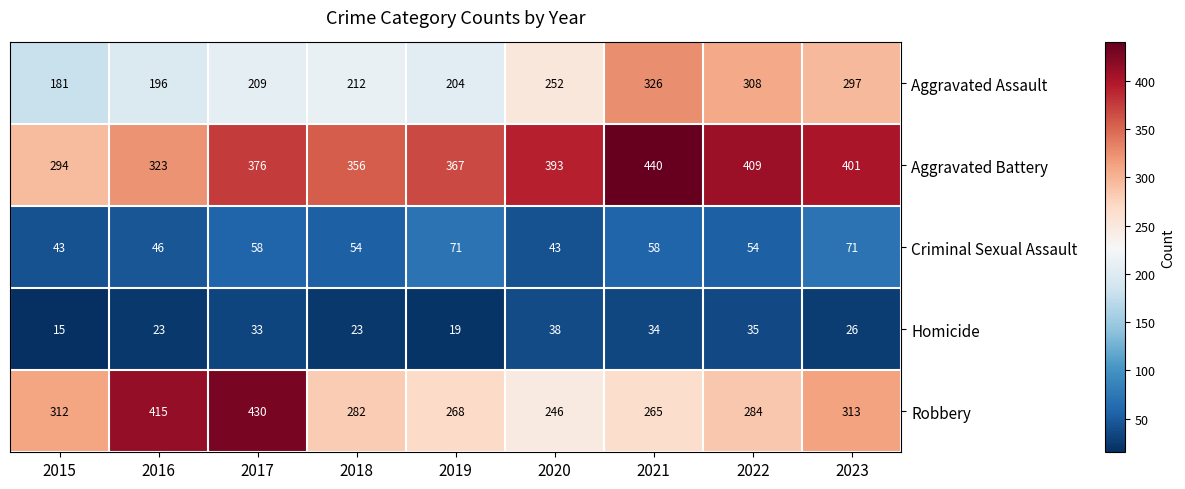

What is the difference between the maximum and minimum values in the Robbery series?

184